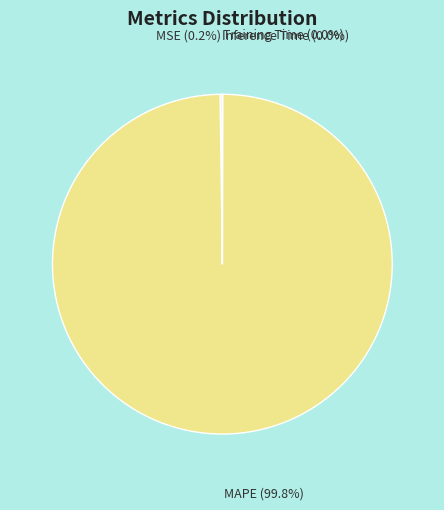

Does any single category account for the majority?

Yes